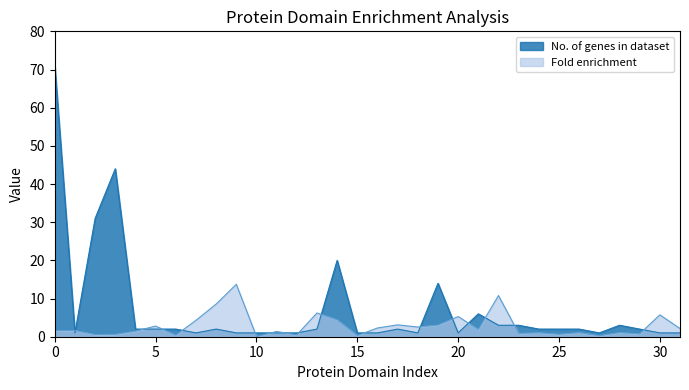

What is the maximum value for Fold enrichment?

13.7